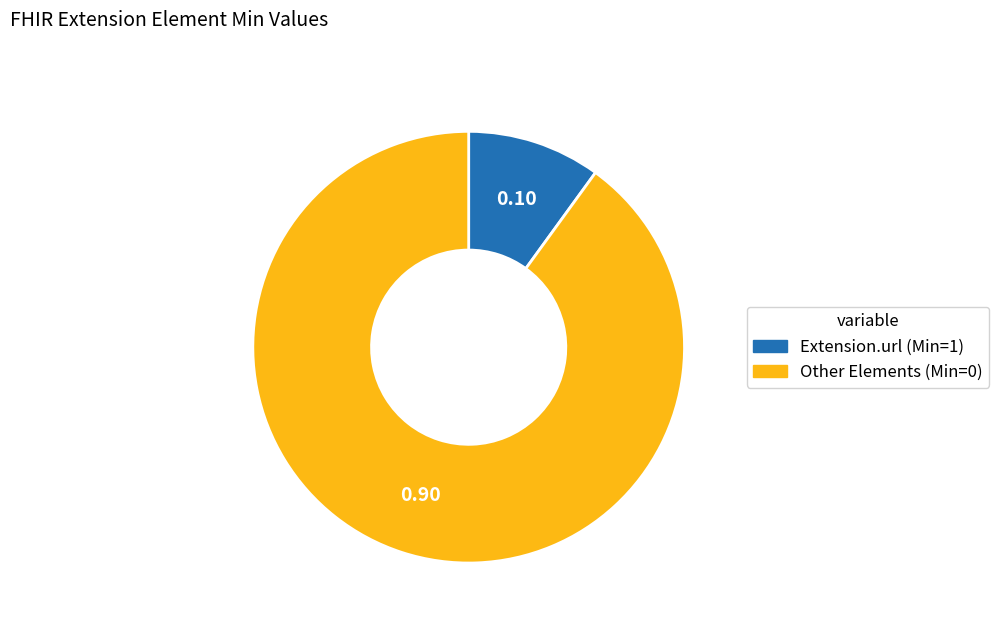

Is there any slice that represents more than half of the pie?

Yes